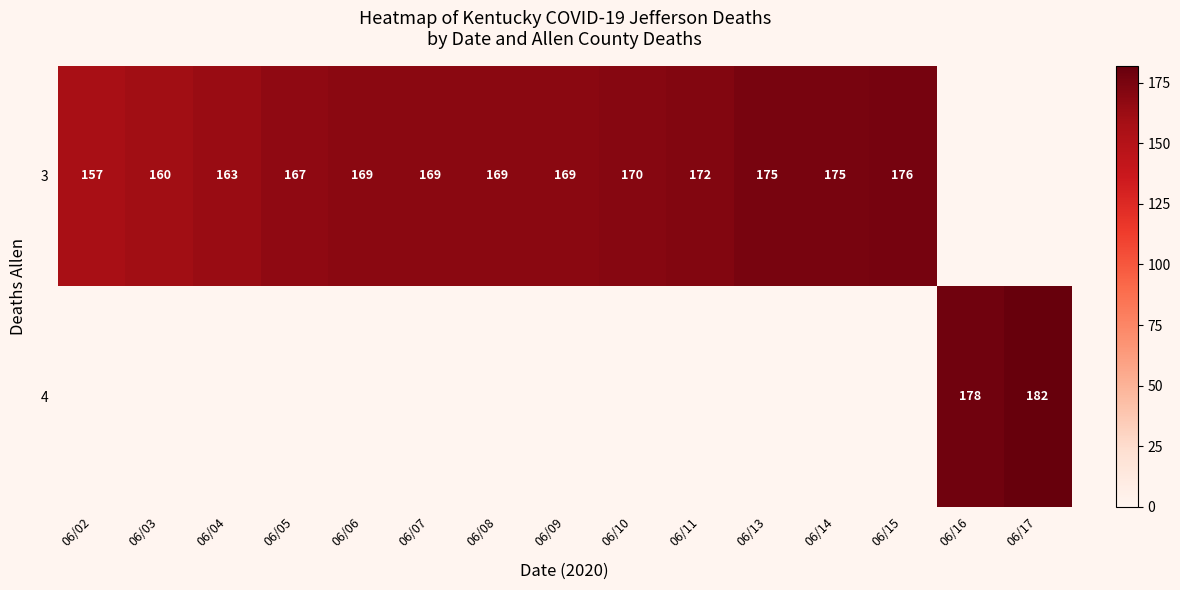

Count the number of data series in this chart.

2